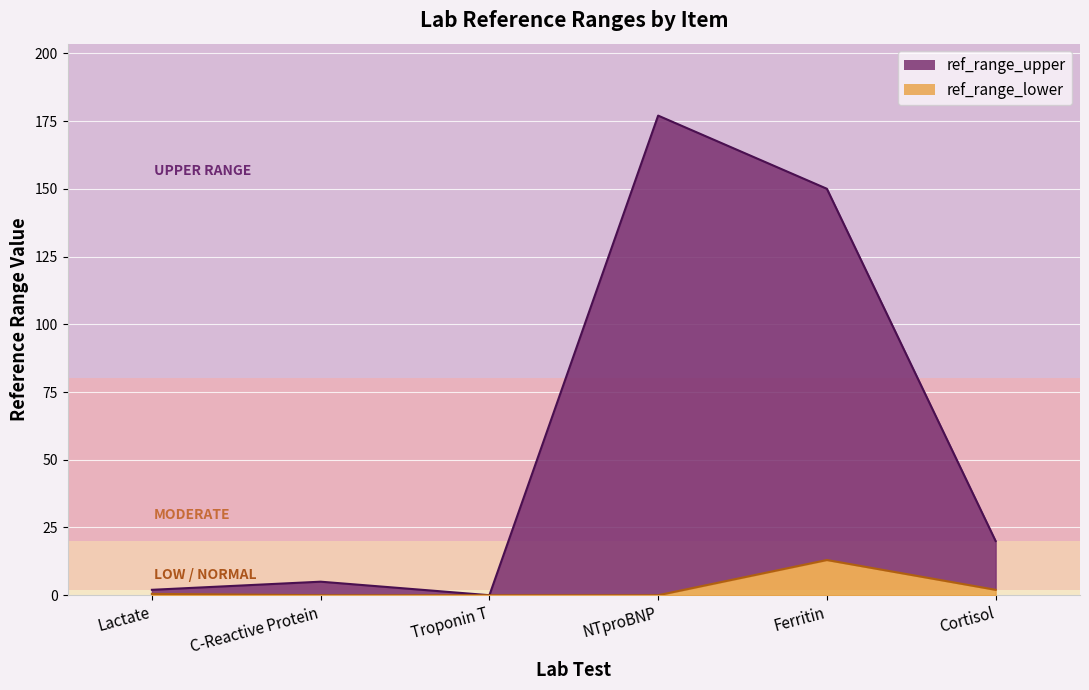

What is the difference between the ref_range_lower values at Cortisol and NTproBNP?

2.0